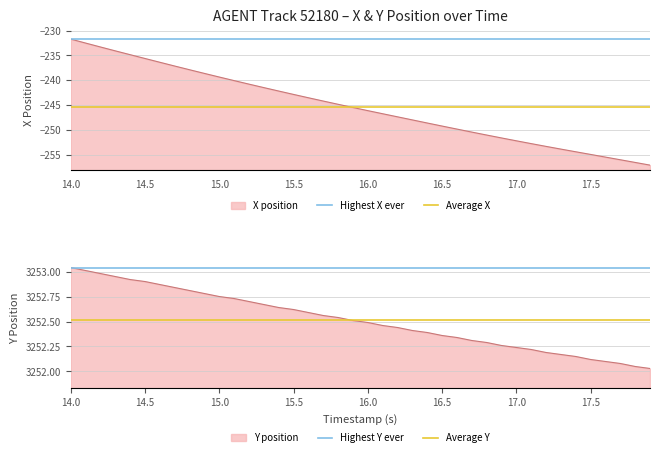

What is the total value across all series at 14.0?

6028.5